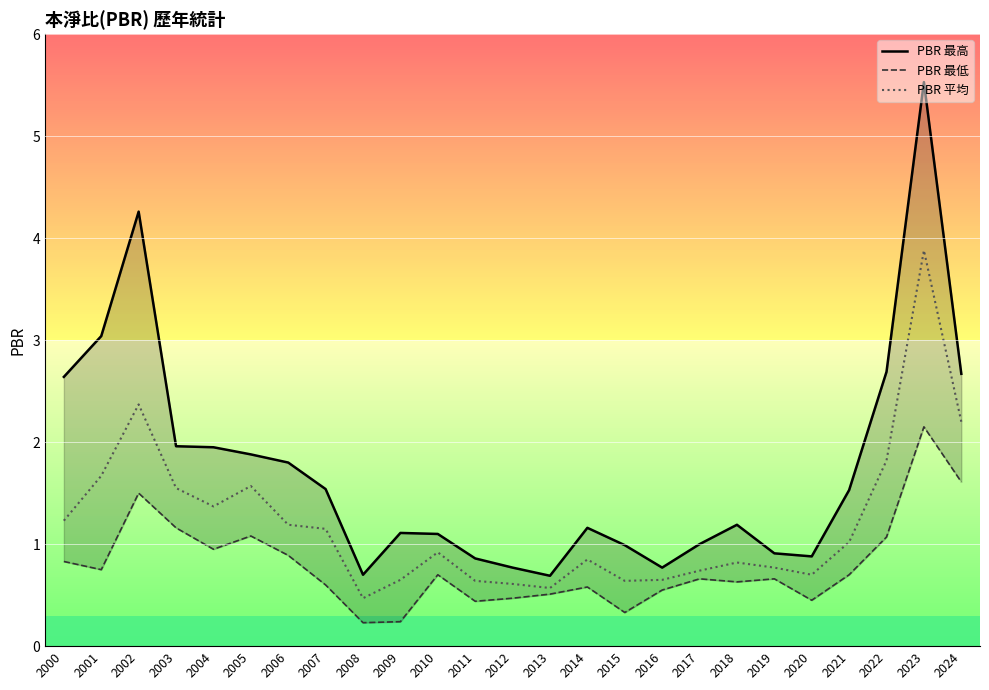

At how many categories does at least one series exceed 1?

16